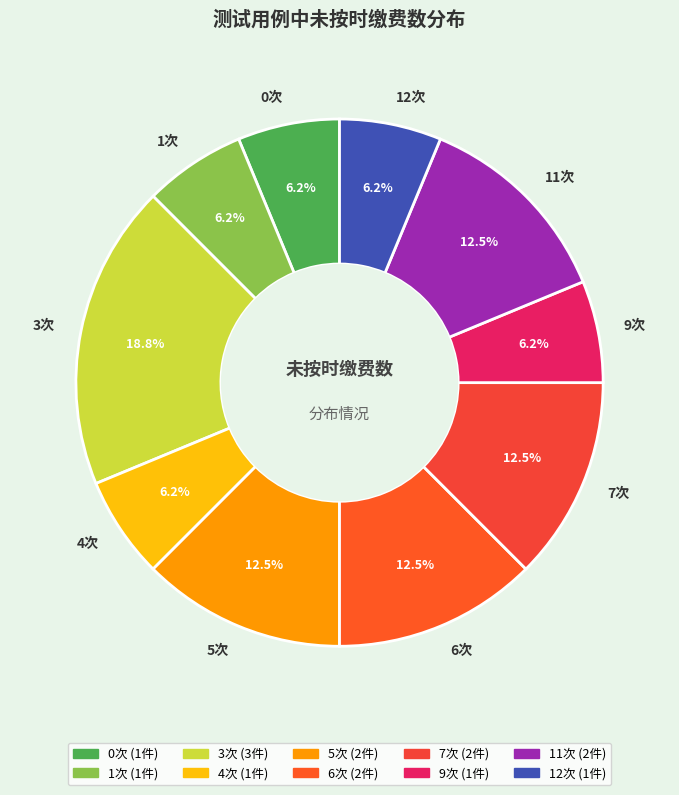

Combined, do 9次 and 11次 account for over 50%?

No